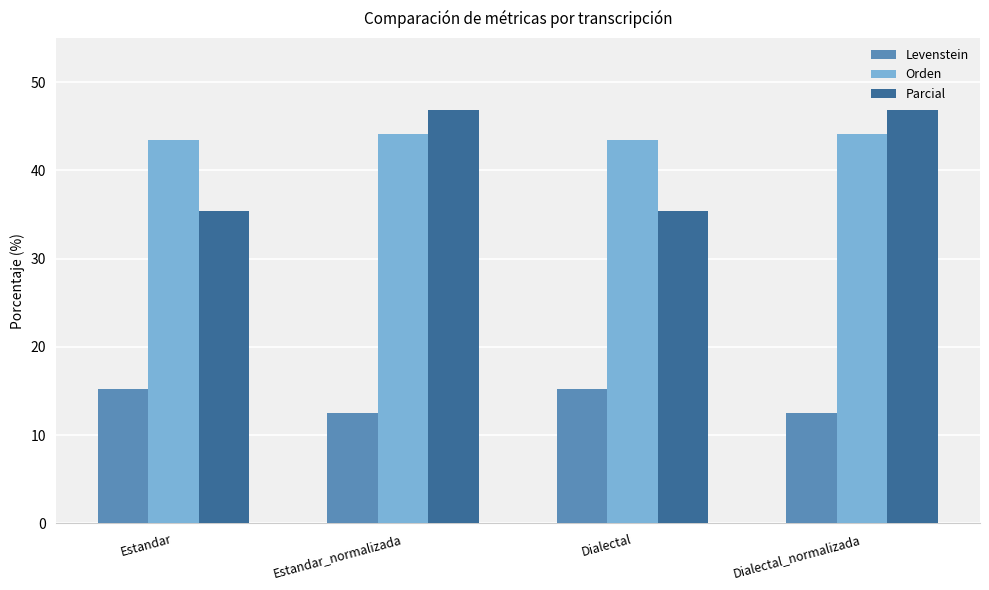

What position from the right is Estandar_normalizada?

3